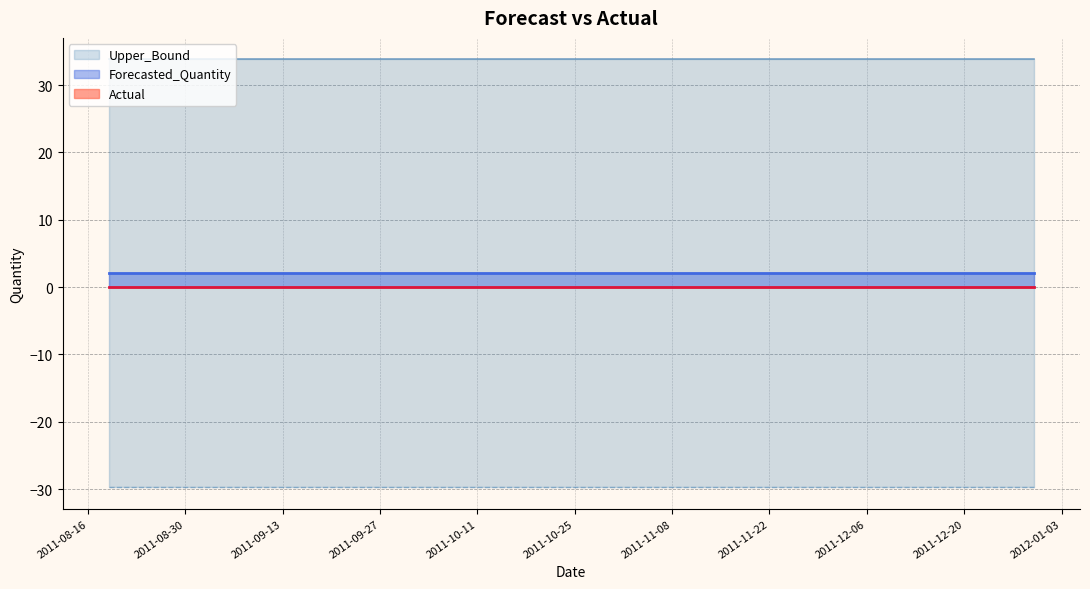

Which series has the largest total across all categories?

Upper_Bound